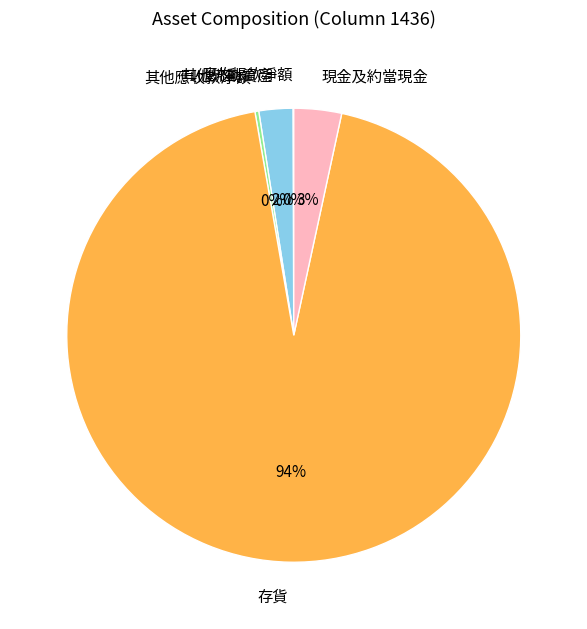

To the nearest percent, what is the average slice percentage?

20%